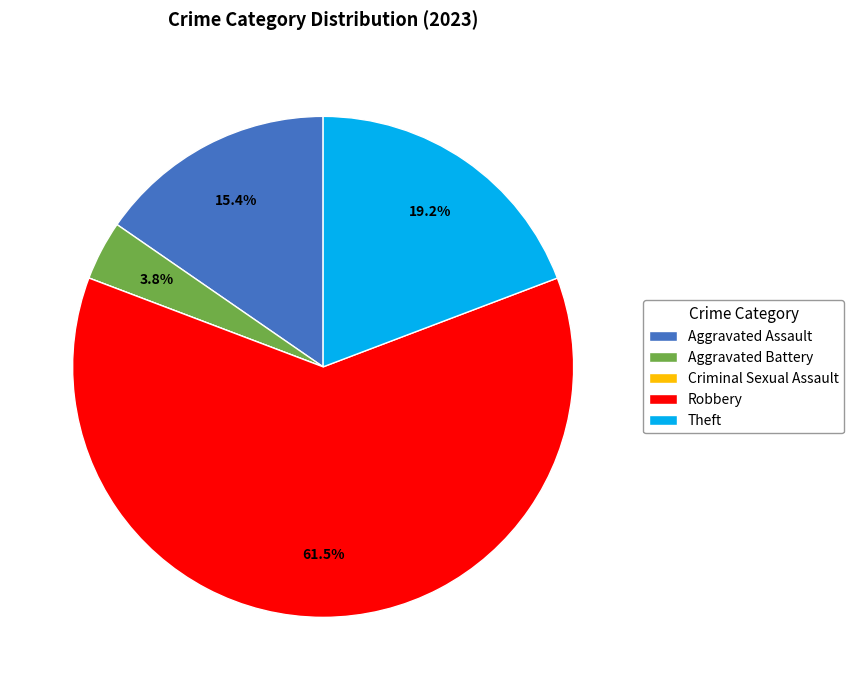

What portion of the pie excludes Theft?

80.8%